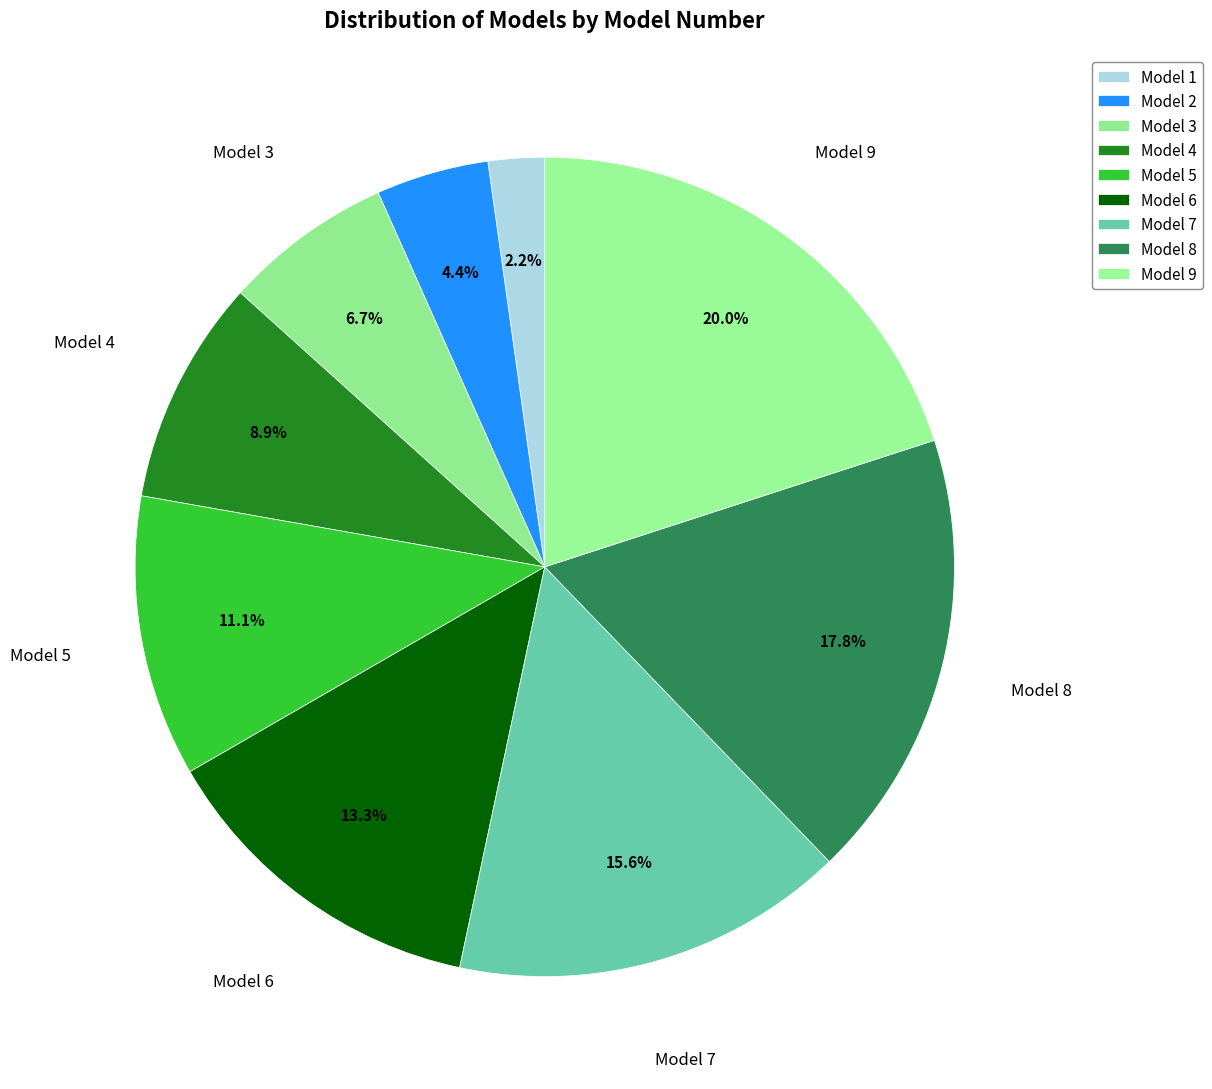

Does Model 3 represent more than half of the total?

No